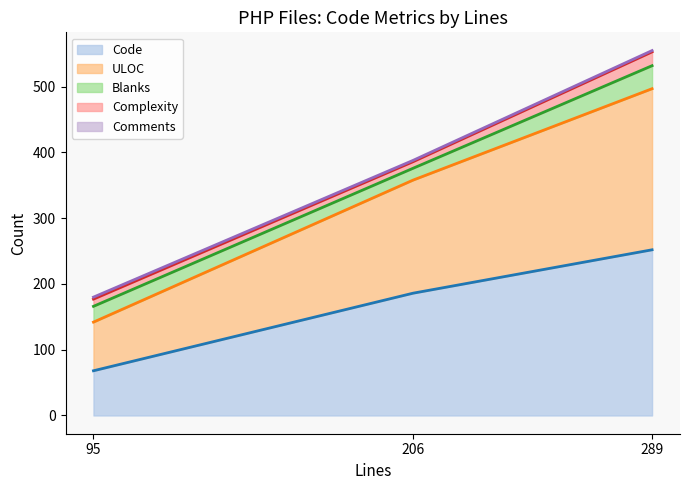

Which has a higher value, 206 or 95?

206